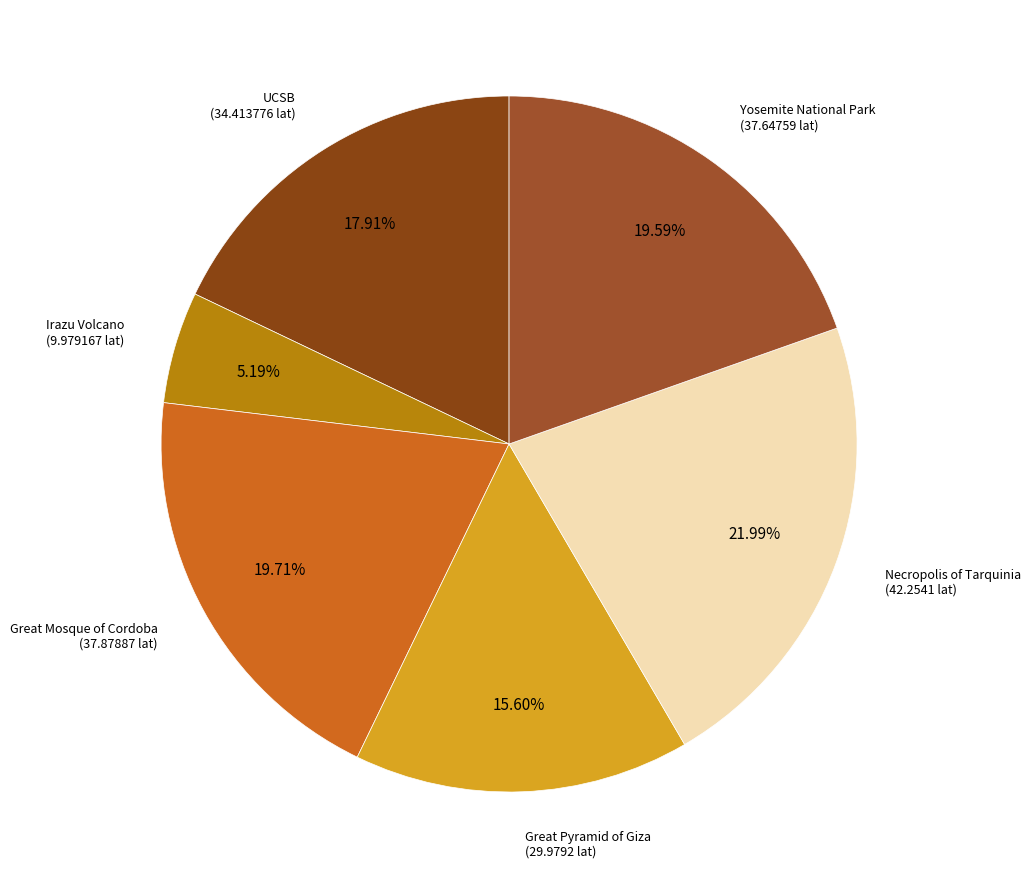

How many segments does this pie chart have?

6